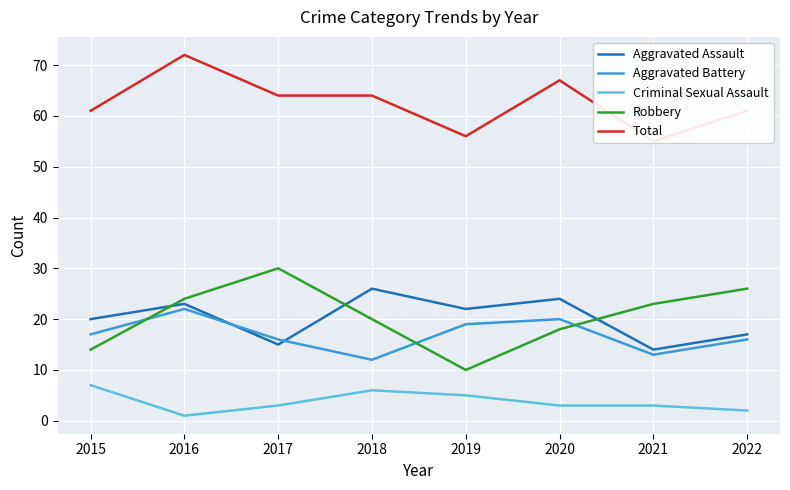

The Aggravated Battery series shows 3 at 2018. True or false?

False